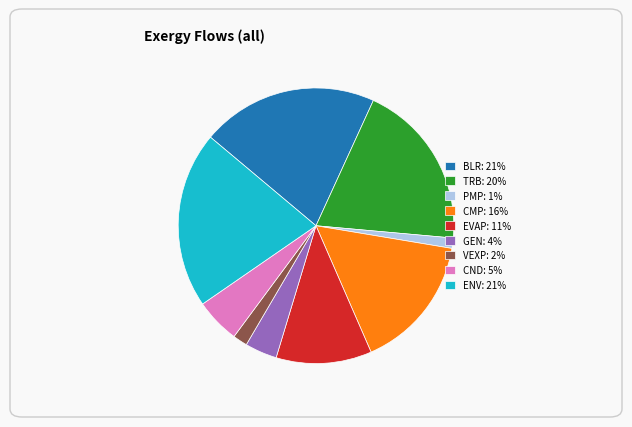

What is the ratio of the value at TRB to the value at EVAP?

1.7